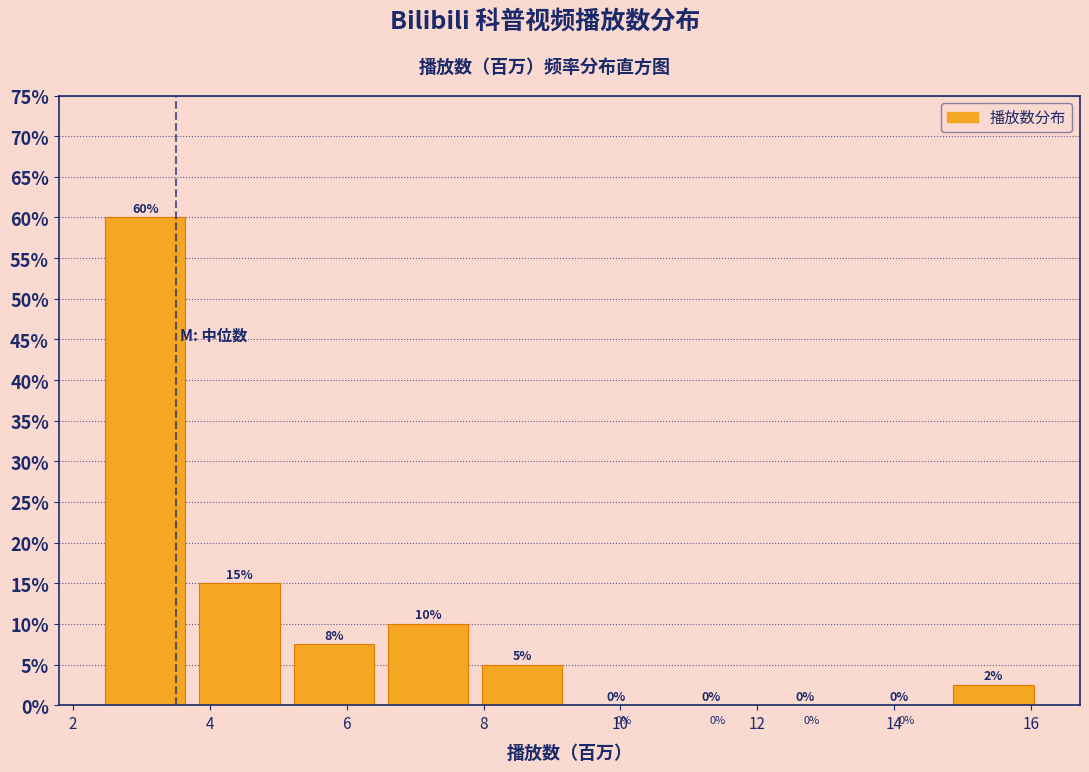

Which range on the x-axis has the tallest bar?

2.4 to 3.8